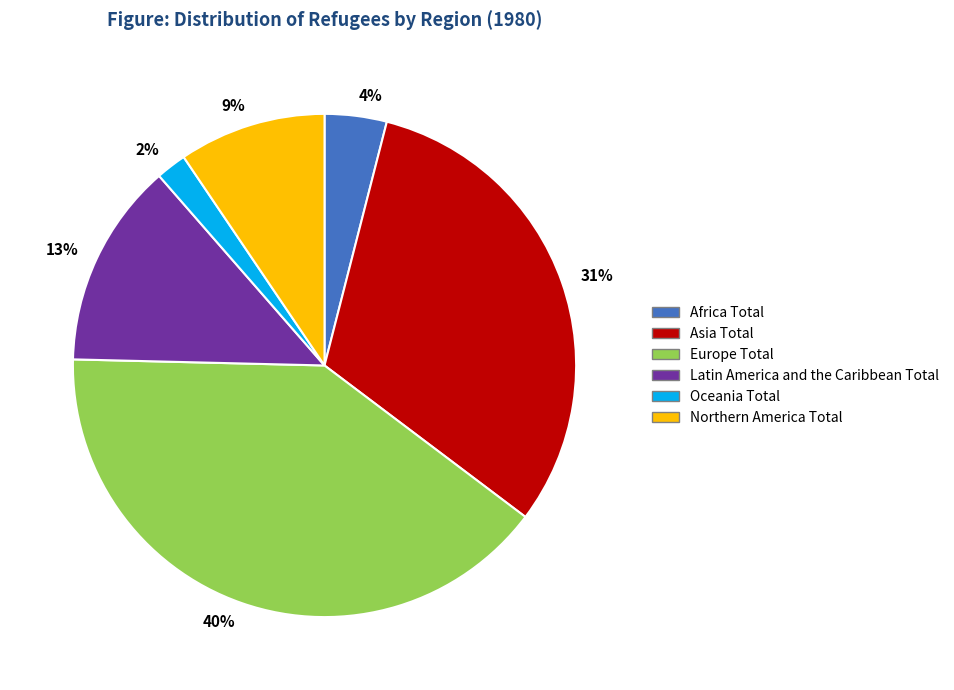

Count the number of slices in the pie.

6